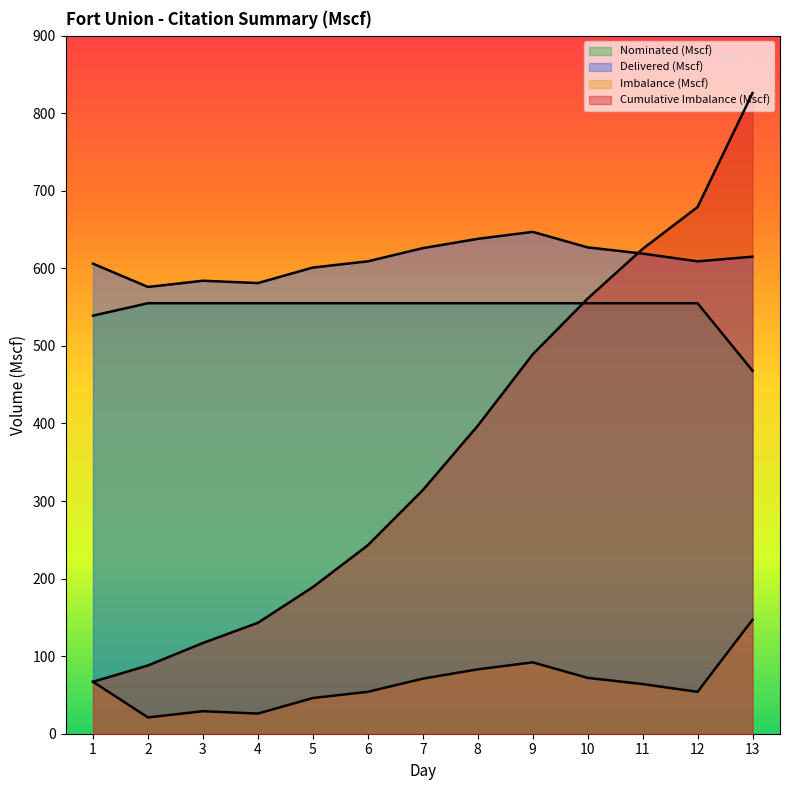

Does the chart have visible grid lines?

No